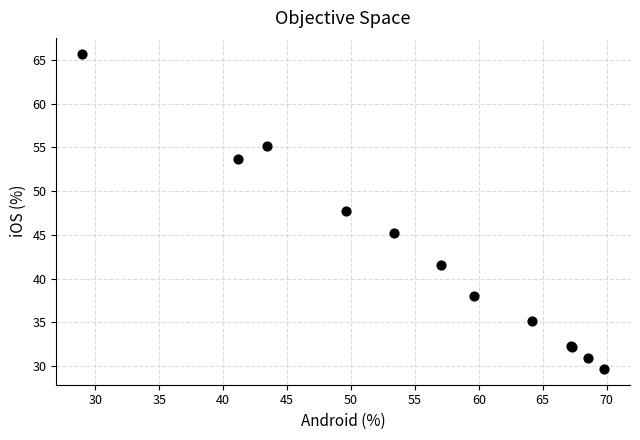

What Y value in the scatter plot is closest to 47?

47.8